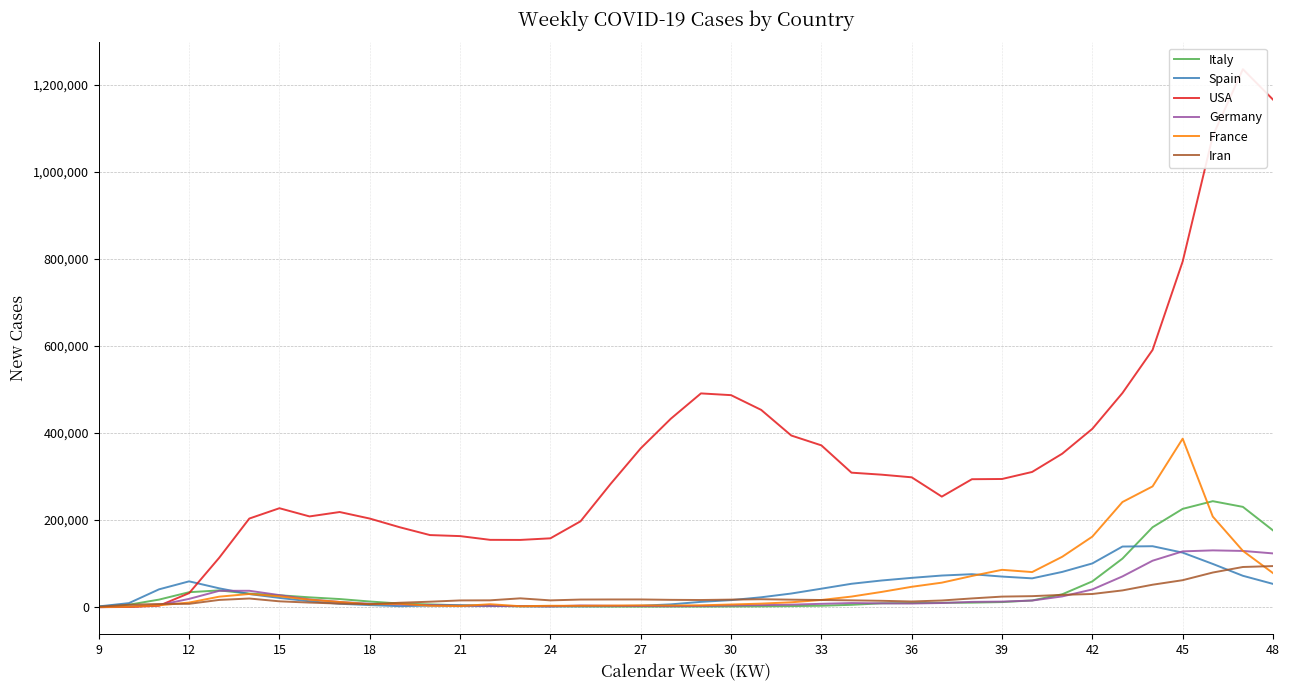

What is the smallest value displayed?

40